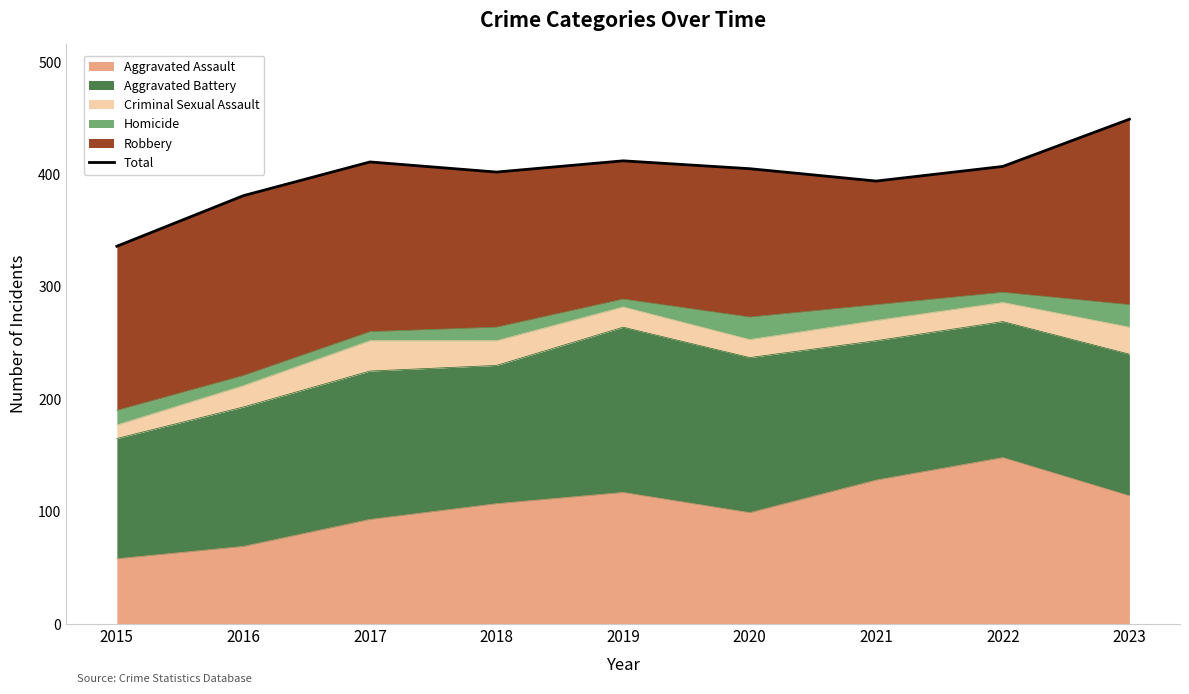

What is the value of the 5th point from the left?

412